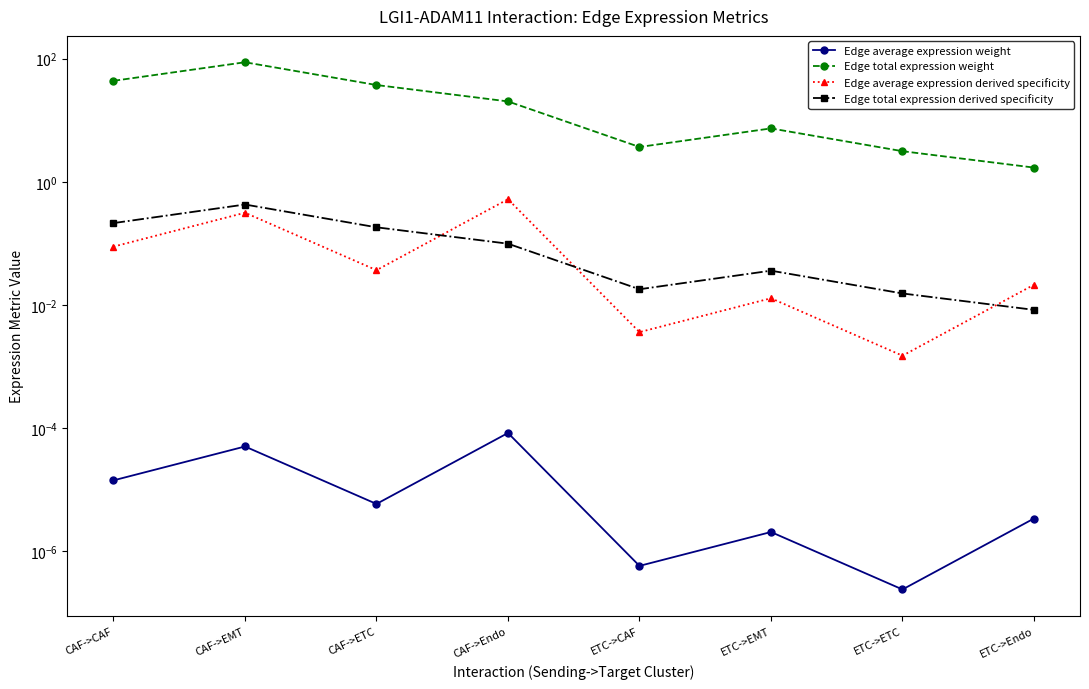

At which label is Edge average expression derived specificity closest to 0?

ETC->ETC